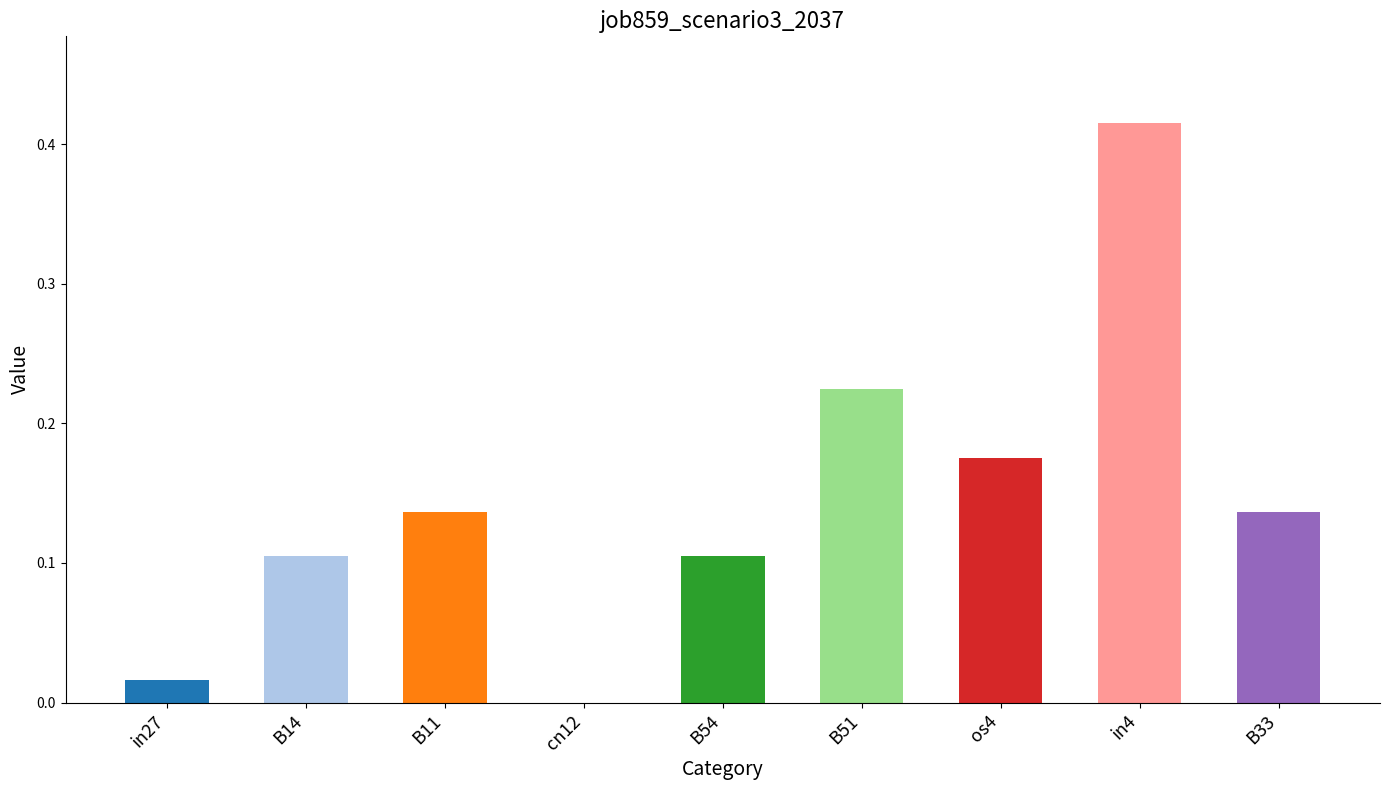

Between B54 and B11, which is larger?

B11